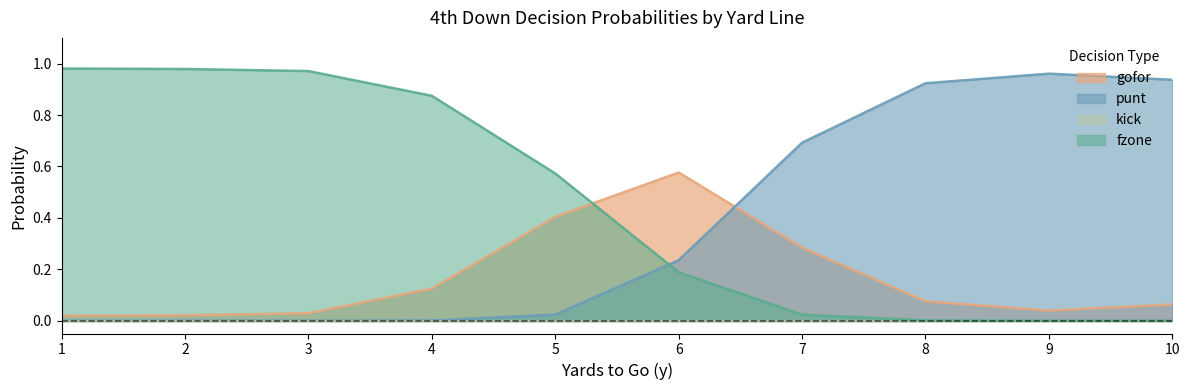

How many lines are shown in the chart?

4